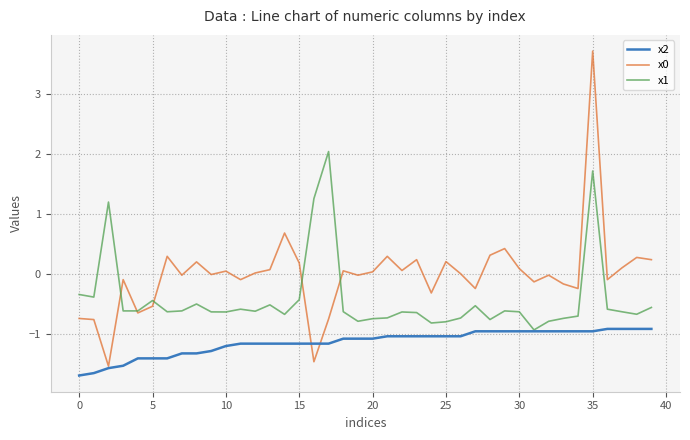

What is the minimum value shown in the chart?

-1.7